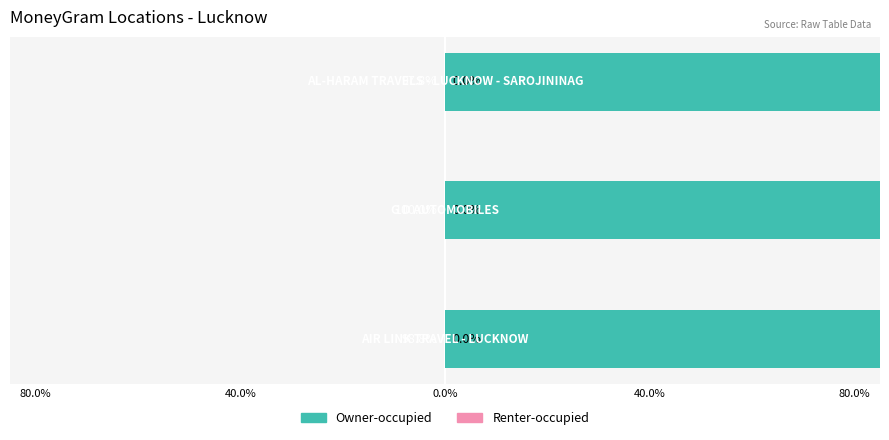

What is the average value of the Renter-occupied series?

0.5